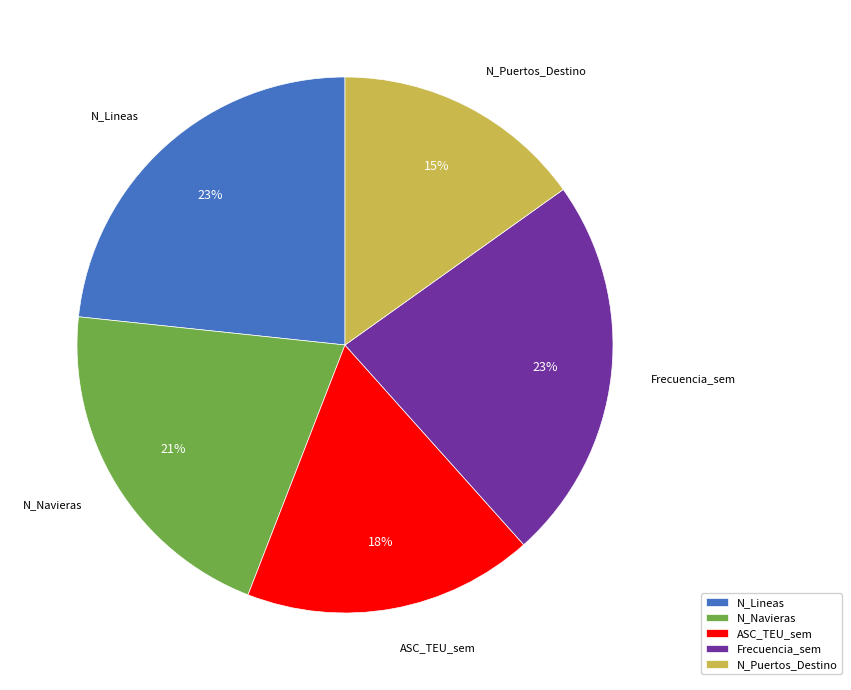

True or false: N_Puertos_Destino accounts for 15% of the total.

True